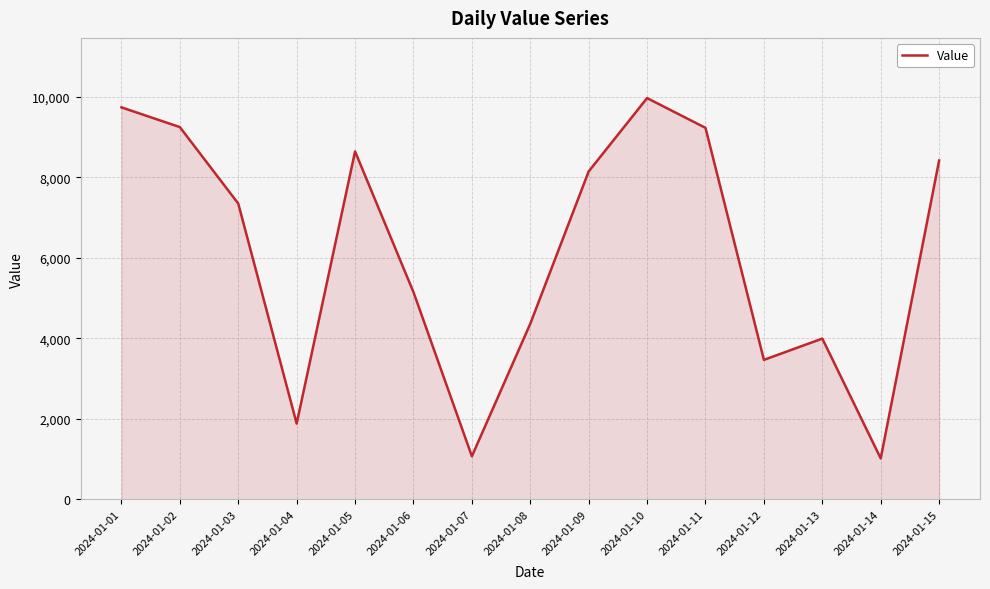

How many lines are shown in the chart?

1